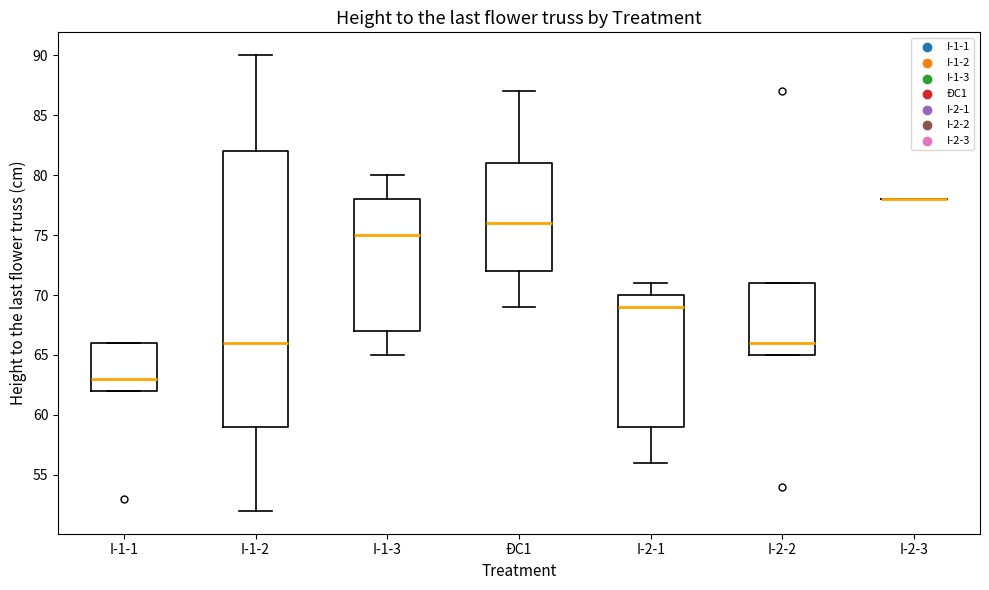

Reading left to right, read every box against the y-axis: the position of its median line, the range the box covers, and the ends of its whiskers. The values are not printed on the chart, so give them approximately, as read against the axis.

I-1-1: median 63, box 62 to 66, whiskers 62 to 66
I-1-2: median 66, box 59 to 82, whiskers 52 to 90
I-1-3: median 75, box 67 to 78, whiskers 65 to 80
ĐC1: median 76, box 72 to 81, whiskers 69 to 87
I-2-1: median 69, box 59 to 70, whiskers 56 to 71
I-2-2: median 66, box 65 to 71, whiskers 65 to 71
I-2-3: box collapsed to a line at 78, whiskers 78 to 78